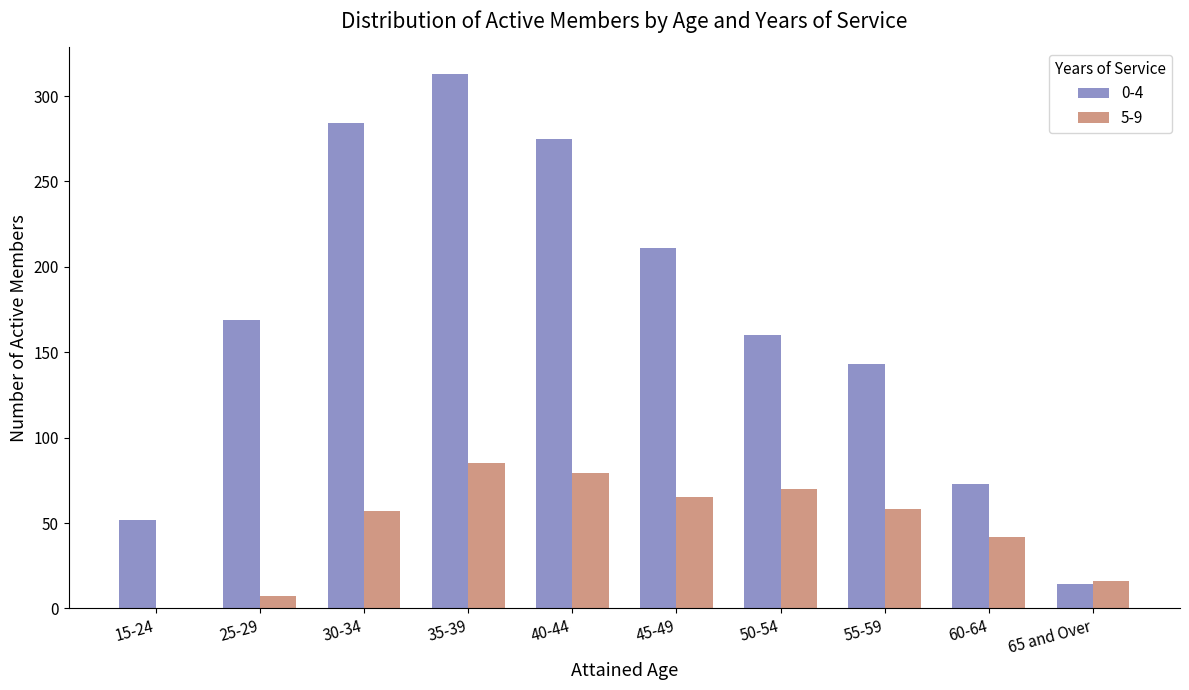

At which label is 5-9 closest to 42?

60-64